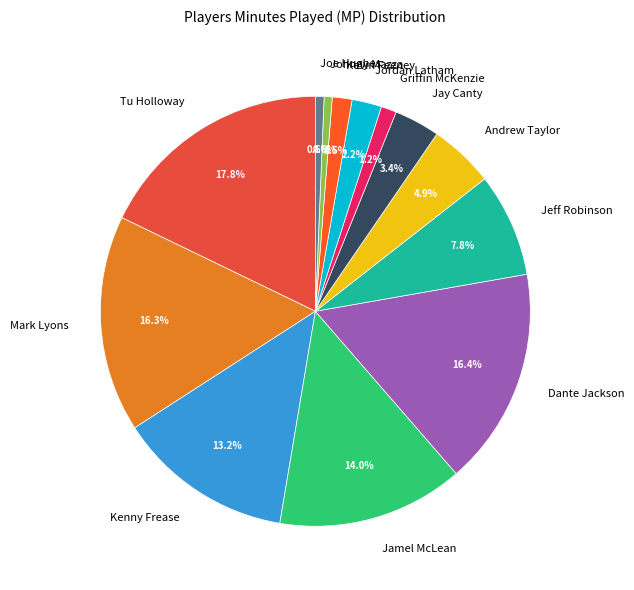

To the nearest percent, what is the average slice percentage?

8%